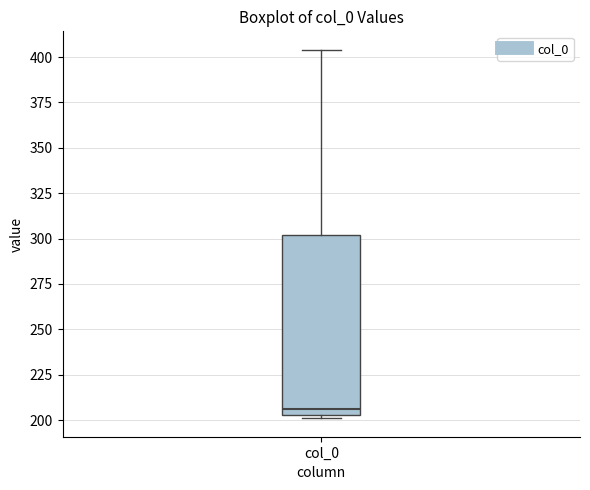

Where is the upper edge of the box for col_0 on the y-axis? The values are not printed on the chart, so give them approximately, as read against the axis.

300